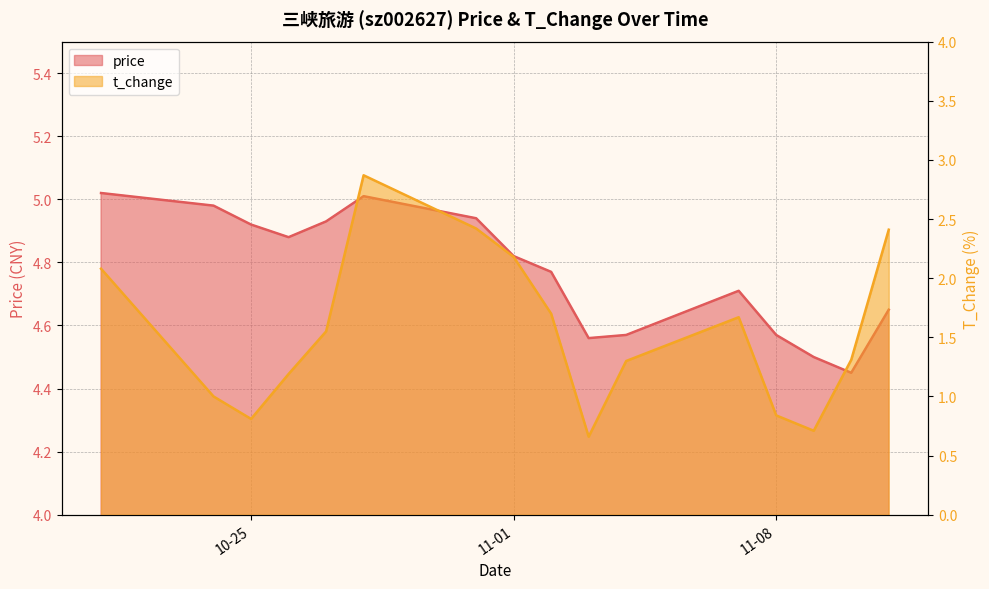

The value of price at 2022-10-24 is 2.9. True or false?

False